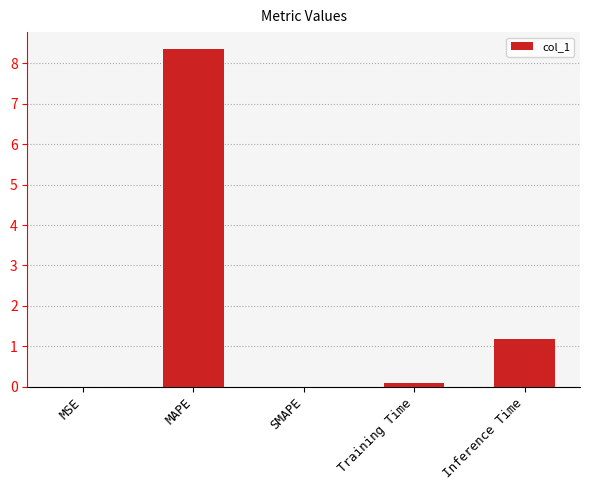

The value at SMAPE is -5.4. True or false?

False